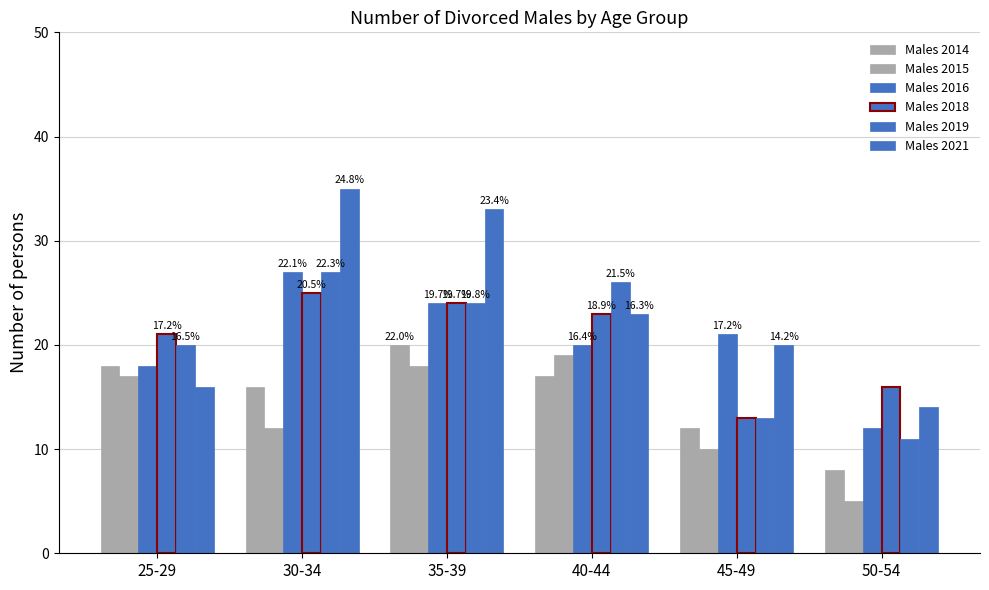

What is the maximum value for Males 2021?

35